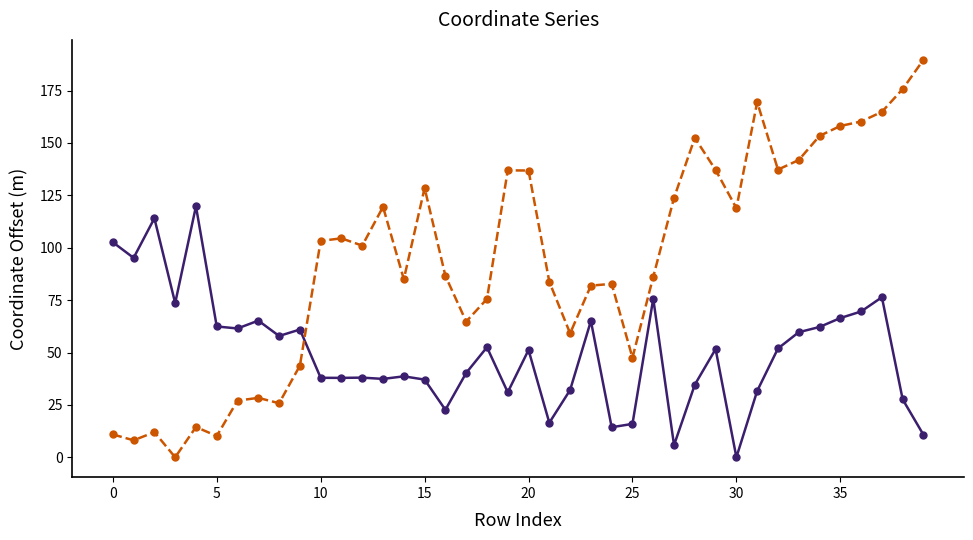

True or false: y (Northing offset) has more than 1 interior local peaks.

True